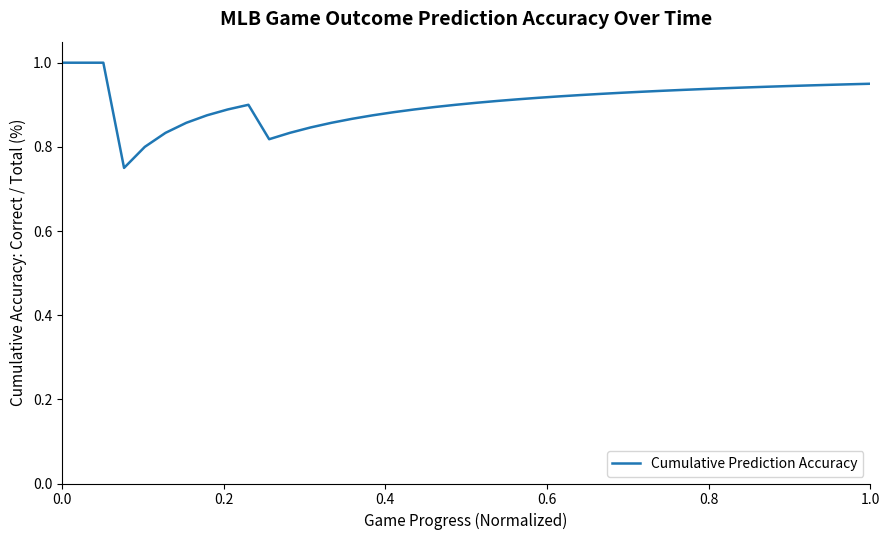

What is the greatest value displayed?

1.0